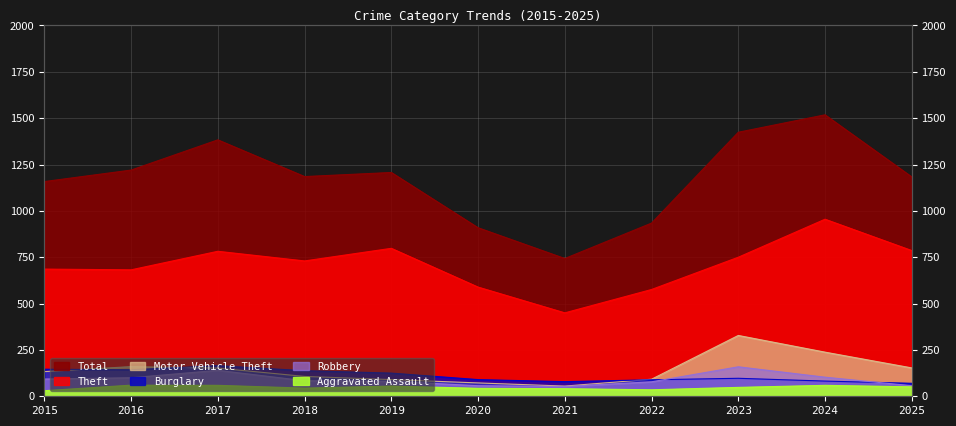

Which has a higher value, 2021 or 2017?

2017